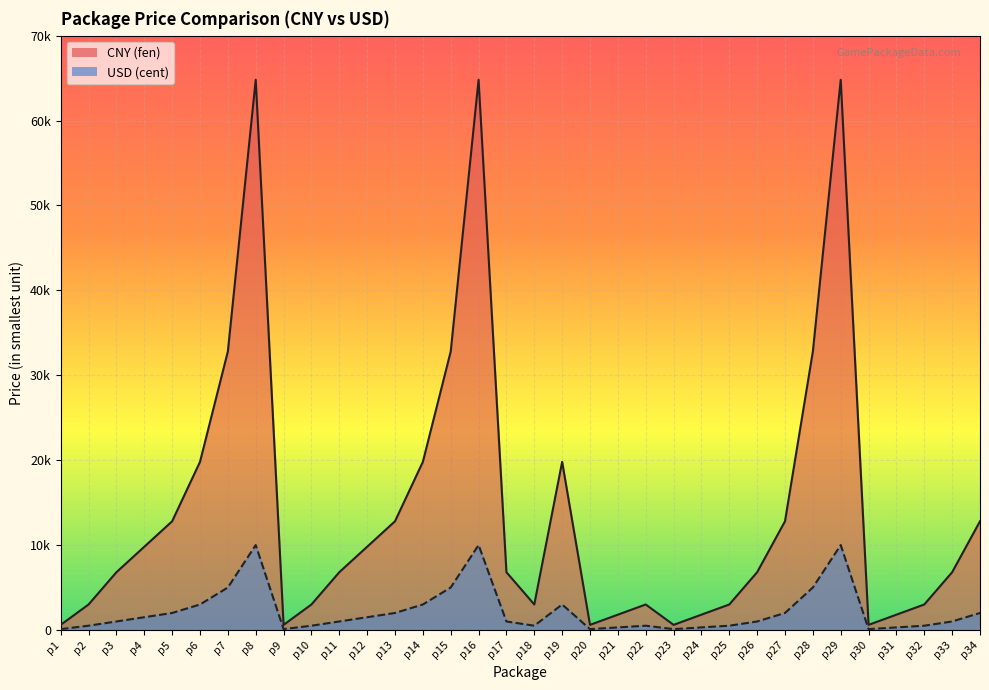

What is the average value of the USD (cent) series?

2187